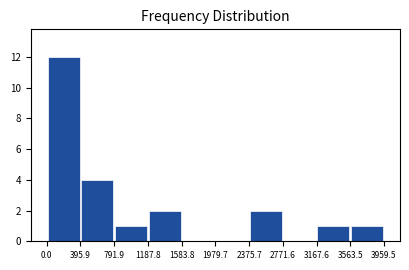

Reading left to right, list every bar in this chart as the range it spans on the x-axis followed by its height. The values are not printed on the chart, so give them approximately, as read against the axis.

0.0 to 395.9: 12
395.9 to 791.9: 4
791.9 to 1187.8: 1
1187.8 to 1583.8: 2
1583.8 to 1979.7: 0
1979.7 to 2375.7: 0
2375.7 to 2771.6: 2
2771.6 to 3167.6: 0
3167.6 to 3563.5: 1
3563.5 to 3959.5: 1